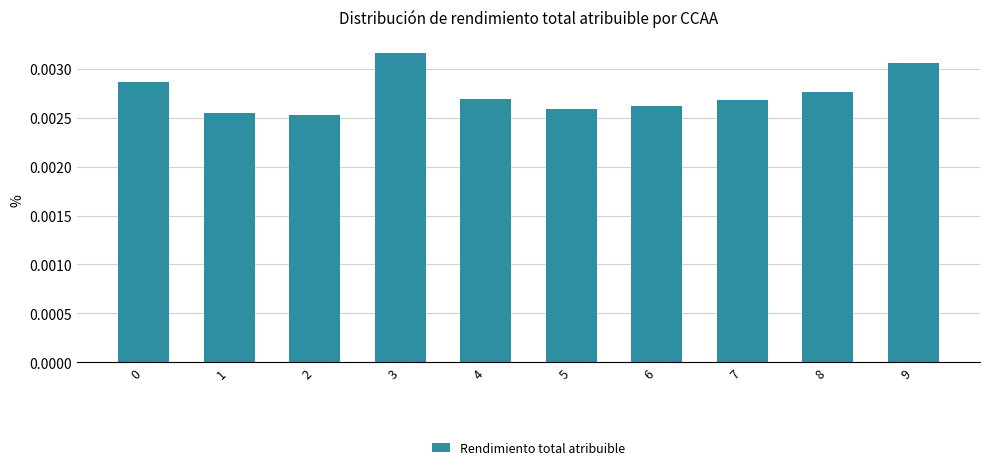

Between 8 and 3, which is larger?

3